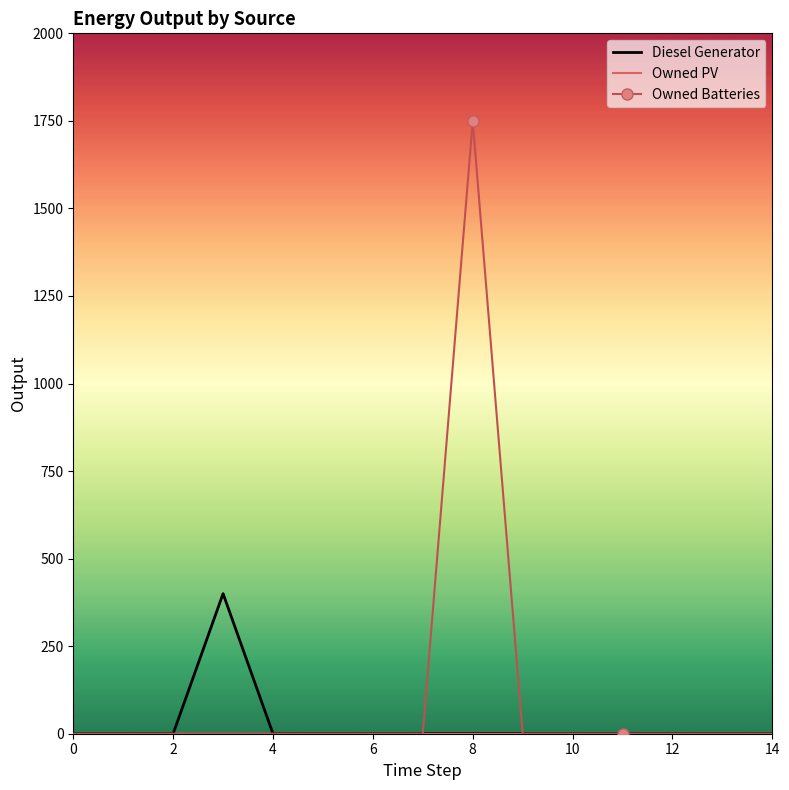

Which series has the largest range (max minus min)?

Owned Batteries